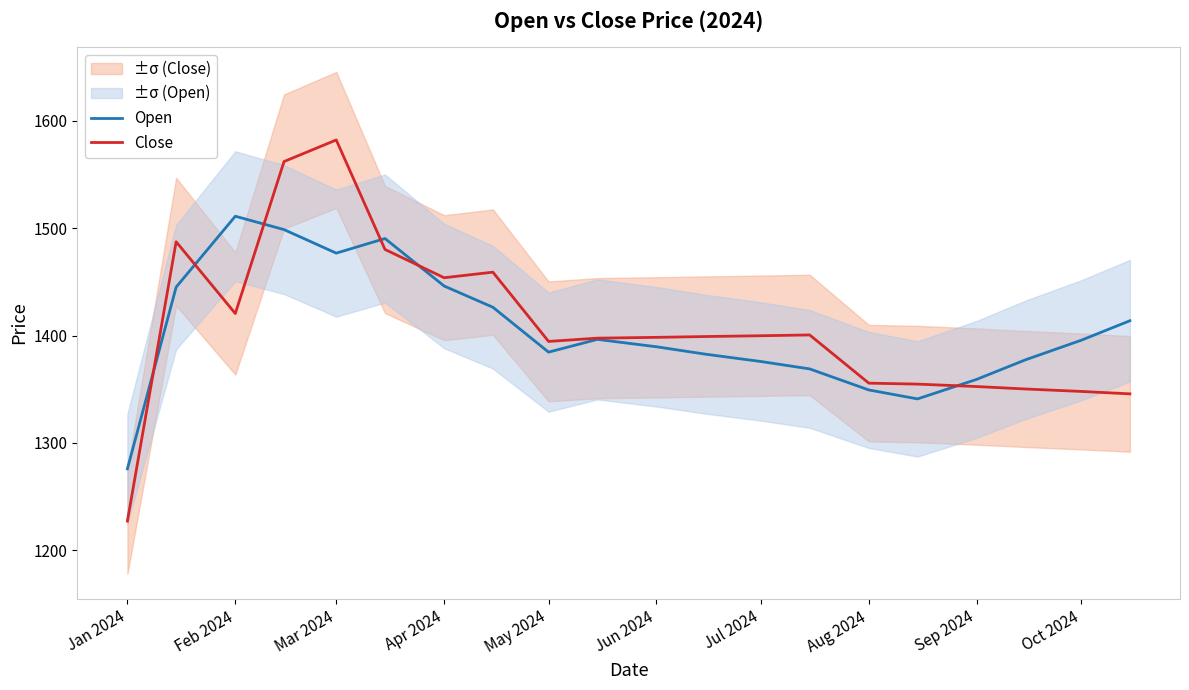

What are all the series names shown in the legend?

Open, Close